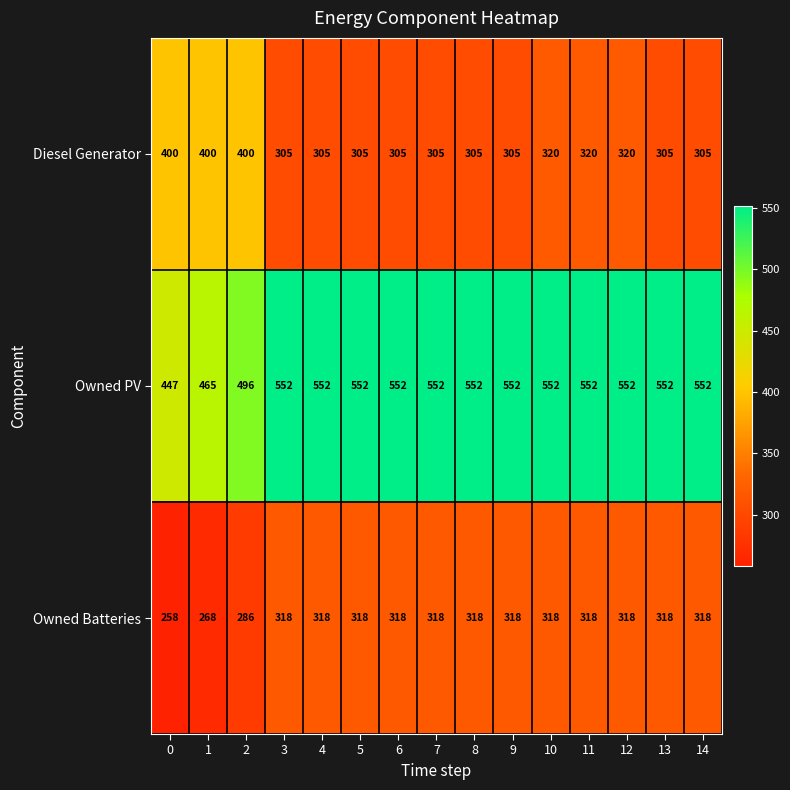

At how many categories does at least one series exceed 358?

15